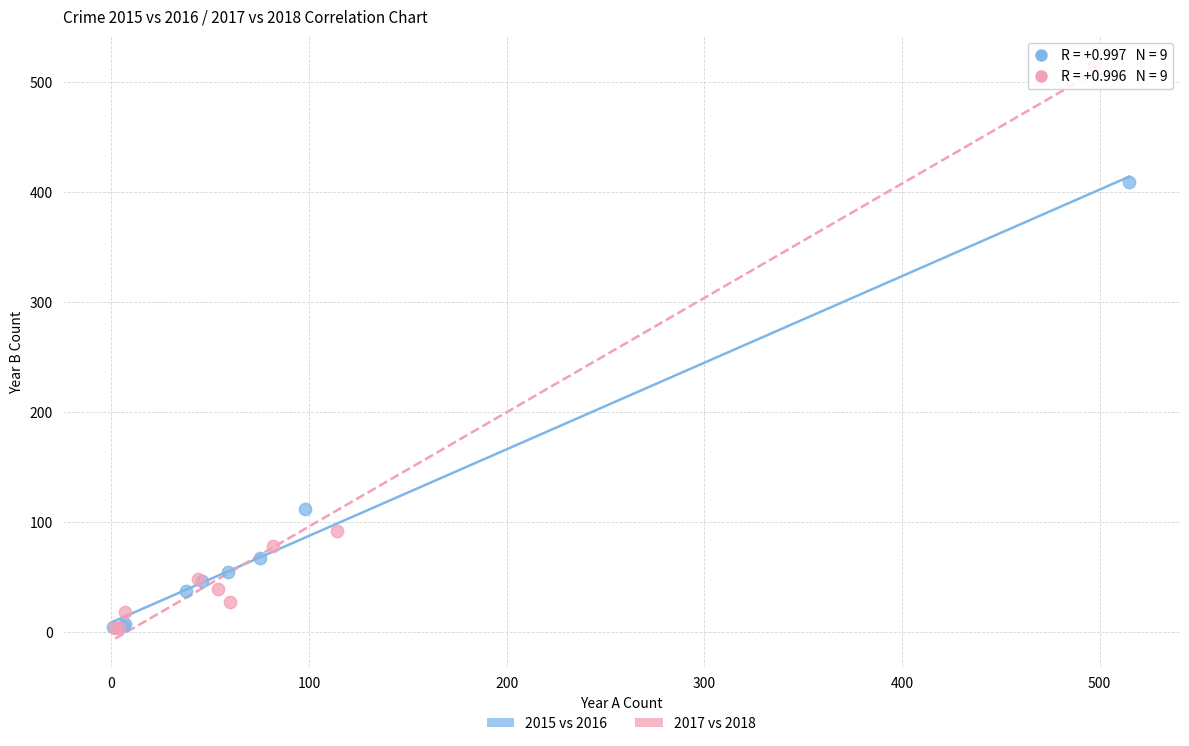

Which series reaches the maximum Y coordinate?

2017 vs 2018